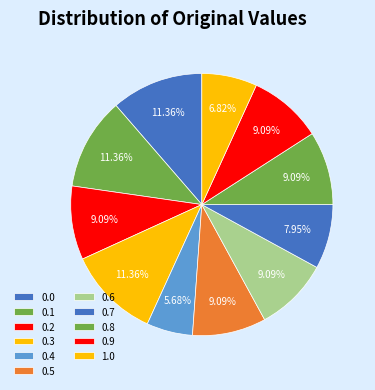

Is there any slice that represents more than half of the pie?

No